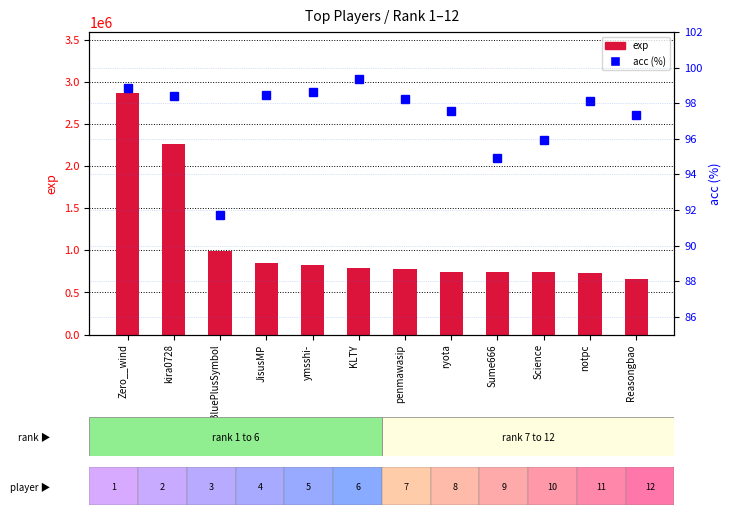

The acc series shows 47.5 at penmawasip. True or false?

False